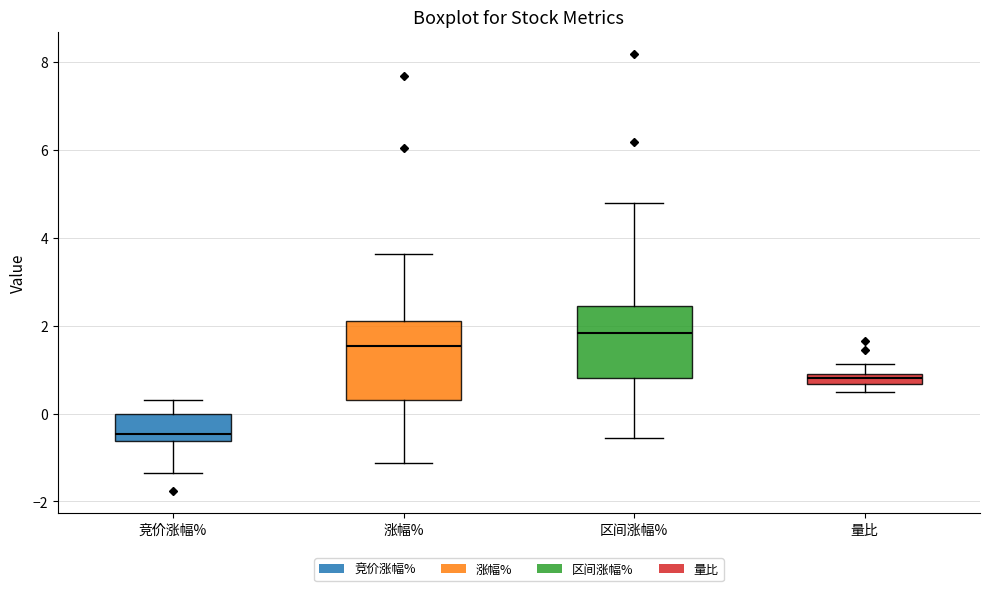

Where is the upper edge of the box for 量比 on the y-axis? The values are not printed on the chart, so give them approximately, as read against the axis.

1.0